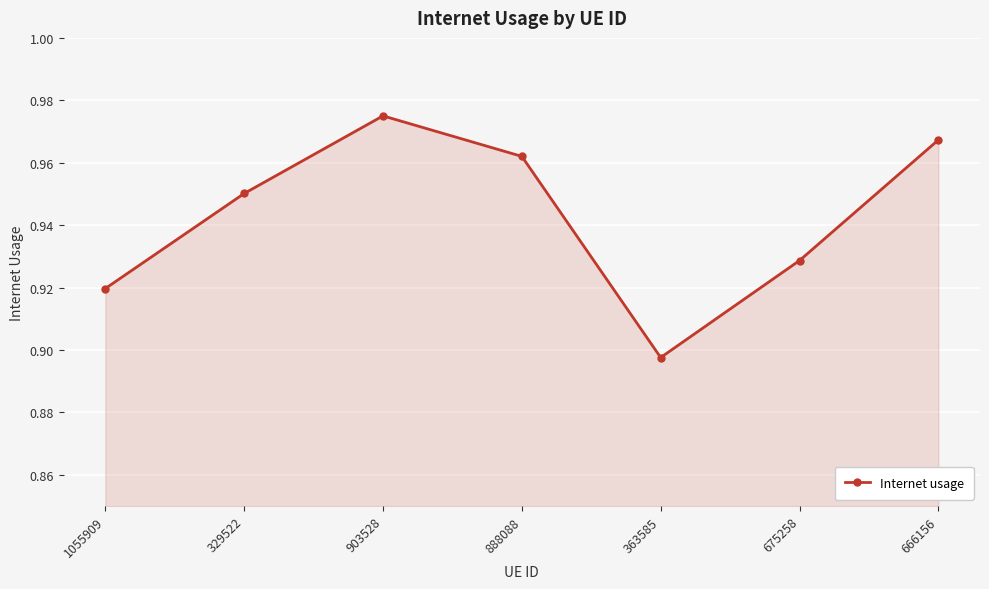

Rank the categories by value from highest to lowest.

903528, 666156, 888088, 329522, 675258, 1055909, 363585